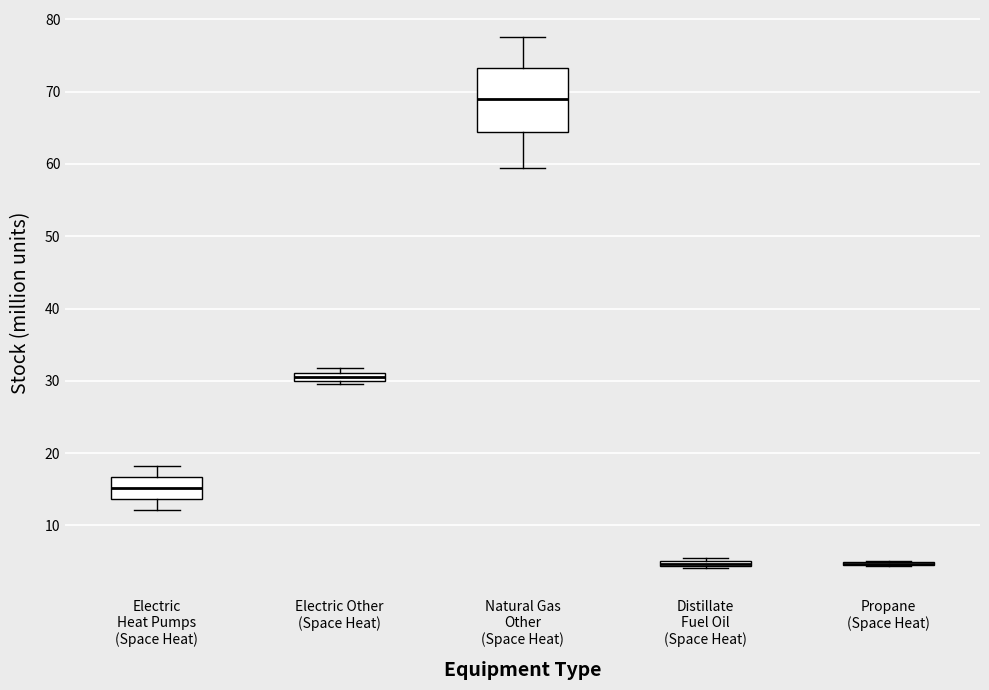

Comparing the boxes themselves (not the whiskers), which one is the tallest?

Natural Gas Other (Space Heat)